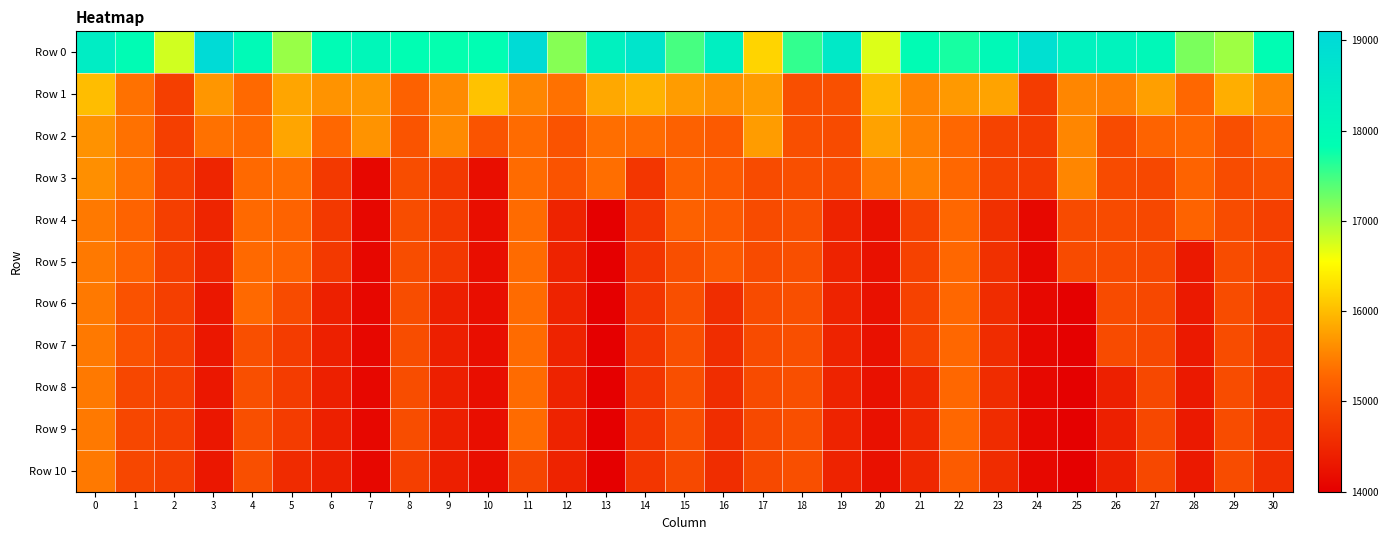

Reading right to left, list all the values displayed in this chart.

Row 0: 30=17856.8	29=17032.3	28=17216.2	27=18025.0	26=18198.8	25=18239.6	24=18841.7	23=17999.4	22=17715.1	21=17904.5	20=16725.8	19=18539.0	18=17574.7	17=16198.9	16=18338.2	15=17469.9	14=18655.4	13=18263.6	12=17148.2	11=18993.4	10=17836.1	9=17796.4	8=17844.0	7=18069.3	6=17920.9	5=17058.3	4=17984.1	3=19020.0	2=16784.1	1=17893.5	0=18417.7
Row 1: 30=15557.0	29=15876.6	28=15290.0	27=15762.5	26=15497.8	25=15548.1	24=14766.8	23=15785.2	22=15710.2	21=15550.1	20=15965.6	19=15013.7	18=15000.5	17=15727.5	16=15640.8	15=15733.1	14=15914.8	13=15831.4	12=15374.0	11=15545.8	10=16045.3	9=15582.2	8=15222.9	7=15693.0	6=15662.9	5=15810.3	4=15314.4	3=15680.4	2=14791.4	1=15365.0	0=16007.2
Row 2: 30=15274.1	29=15003.0	28=15290.0	27=15247.8	26=14938.5	25=15548.1	24=14766.8	23=14847.3	22=15294.9	21=15498.9	20=15780.5	19=14941.8	18=15000.5	17=15727.5	16=15135.5	15=15216.1	14=15323.9	13=15348.7	12=15049.1	11=15316.7	10=15061.4	9=15582.2	8=15057.5	7=15655.0	6=15285.6	5=15810.3	4=15314.4	3=15373.8	2=14791.4	1=15365.0	0=15651.3
Row 3: 30=15023.1	29=14960.4	28=15236.1	27=14912.5	26=14938.5	25=15548.1	24=14766.8	23=14847.3	22=15294.9	21=15498.9	20=15441.2	19=14941.8	18=15000.5	17=14955.4	16=15135.5	15=15216.1	14=14681.3	13=15348.7	12=15049.1	11=15316.7	10=14184.3	9=14714.2	8=14974.5	7=14107.5	6=14721.5	5=15342.6	4=15314.4	3=14470.6	2=14791.4	1=15365.0	0=15616.7
Row 4: 30=14816.5	29=14960.4	28=15236.1	27=14912.5	26=14938.5	25=14946.0	24=14109.8	23=14615.2	22=15294.9	21=14832.1	20=14219.9	19=14448.5	18=15000.5	17=14955.4	16=15135.5	15=15216.1	14=14681.3	13=14013.1	12=14452.6	11=15316.7	10=14184.3	9=14714.2	8=14974.5	7=14107.5	6=14721.5	5=15236.9	4=15314.4	3=14470.6	2=14791.4	1=15251.0	0=15443.6
Row 5: 30=14778.6	29=14960.4	28=14323.9	27=14912.5	26=14938.5	25=14946.0	24=14109.8	23=14615.2	22=15294.9	21=14832.1	20=14219.9	19=14448.5	18=15000.5	17=14955.4	16=15135.5	15=14991.1	14=14681.3	13=14013.1	12=14452.6	11=15316.7	10=14184.3	9=14714.2	8=14974.5	7=14107.5	6=14721.5	5=15236.9	4=15314.4	3=14470.6	2=14791.4	1=15251.0	0=15443.6
Row 6: 30=14683.7	29=14960.4	28=14323.9	27=14912.5	26=14938.5	25=14027.0	24=14109.8	23=14558.1	22=15294.9	21=14832.1	20=14219.9	19=14448.5	18=15000.5	17=14955.4	16=14572.3	15=14991.1	14=14681.3	13=14013.1	12=14452.6	11=15316.7	10=14184.3	9=14398.4	8=14974.5	7=14107.5	6=14410.5	5=14950.1	4=15314.4	3=14298.1	2=14791.4	1=15029.6	0=15443.6
Row 7: 30=14667.0	29=14960.4	28=14323.9	27=14912.5	26=14938.5	25=14027.0	24=14109.8	23=14558.1	22=15294.9	21=14832.1	20=14219.9	19=14448.5	18=15000.5	17=14955.4	16=14572.3	15=14991.1	14=14681.3	13=14013.1	12=14452.6	11=15316.7	10=14184.3	9=14398.4	8=14974.5	7=14107.5	6=14410.5	5=14761.9	4=15001.5	3=14298.1	2=14791.4	1=15029.6	0=15443.6
Row 8: 30=14634.1	29=14960.4	28=14323.9	27=14912.5	26=14416.8	25=14027.0	24=14109.8	23=14558.1	22=15294.9	21=14504.6	20=14219.9	19=14448.5	18=15000.5	17=14955.4	16=14572.3	15=14991.1	14=14681.3	13=14013.1	12=14452.6	11=15316.7	10=14184.3	9=14398.4	8=14974.5	7=14107.5	6=14410.5	5=14761.9	4=15001.5	3=14298.1	2=14791.4	1=14892.3	0=15443.6
Row 9: 30=14632.9	29=14960.4	28=14323.9	27=14912.5	26=14416.8	25=14027.0	24=14109.8	23=14558.1	22=15294.9	21=14504.6	20=14219.9	19=14448.5	18=15000.5	17=14919.8	16=14572.3	15=14991.1	14=14681.3	13=14013.1	12=14452.6	11=15316.7	10=14184.3	9=14398.4	8=14974.5	7=14107.5	6=14410.5	5=14761.9	4=15001.5	3=14298.1	2=14791.4	1=14892.3	0=15443.6
Row 10: 30=14597.3	29=14960.4	28=14323.9	27=14912.5	26=14416.8	25=14027.0	24=14109.8	23=14558.1	22=15152.4	21=14504.6	20=14219.9	19=14448.5	18=15000.5	17=14919.8	16=14572.3	15=14917.1	14=14681.3	13=14013.1	12=14452.6	11=14870.1	10=14184.3	9=14398.4	8=14788.5	7=14107.5	6=14410.5	5=14543.8	4=15001.5	3=14298.1	2=14791.4	1=14892.3	0=15443.6